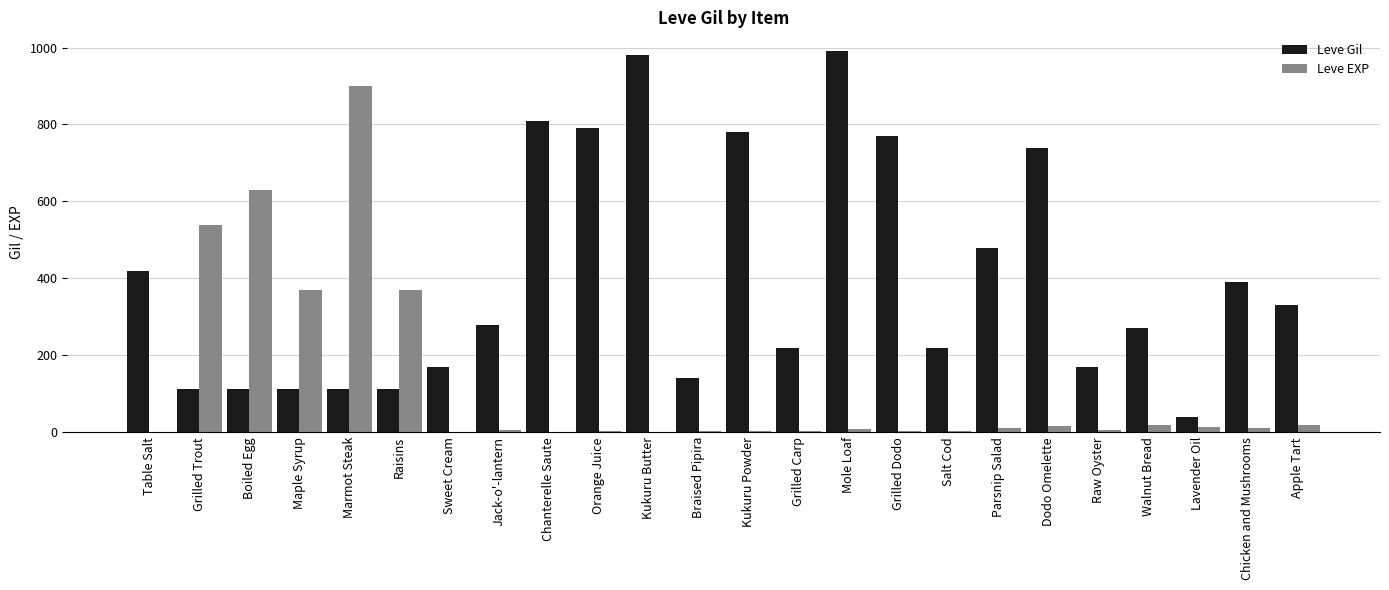

What is the difference between the Leve EXP values at Table Salt and Grilled Trout?

539